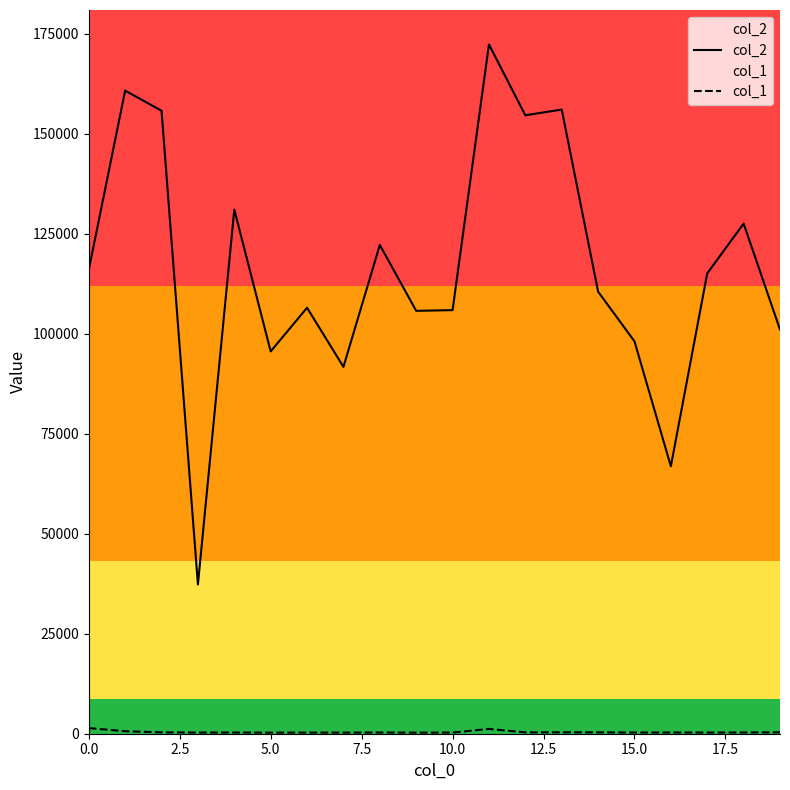

What is the value of the col_2 point at the 13th from the left?

154583